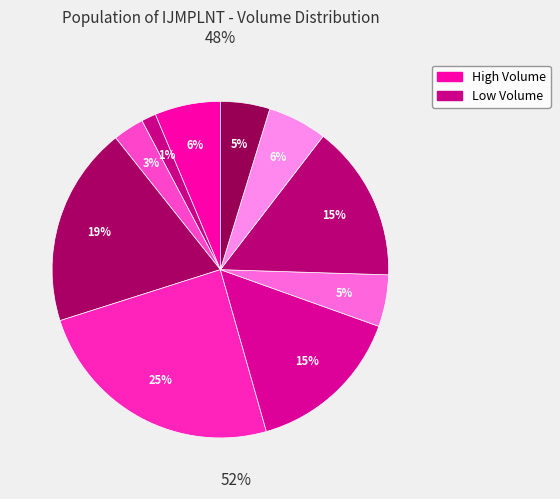

How many segments does this pie chart have?

10